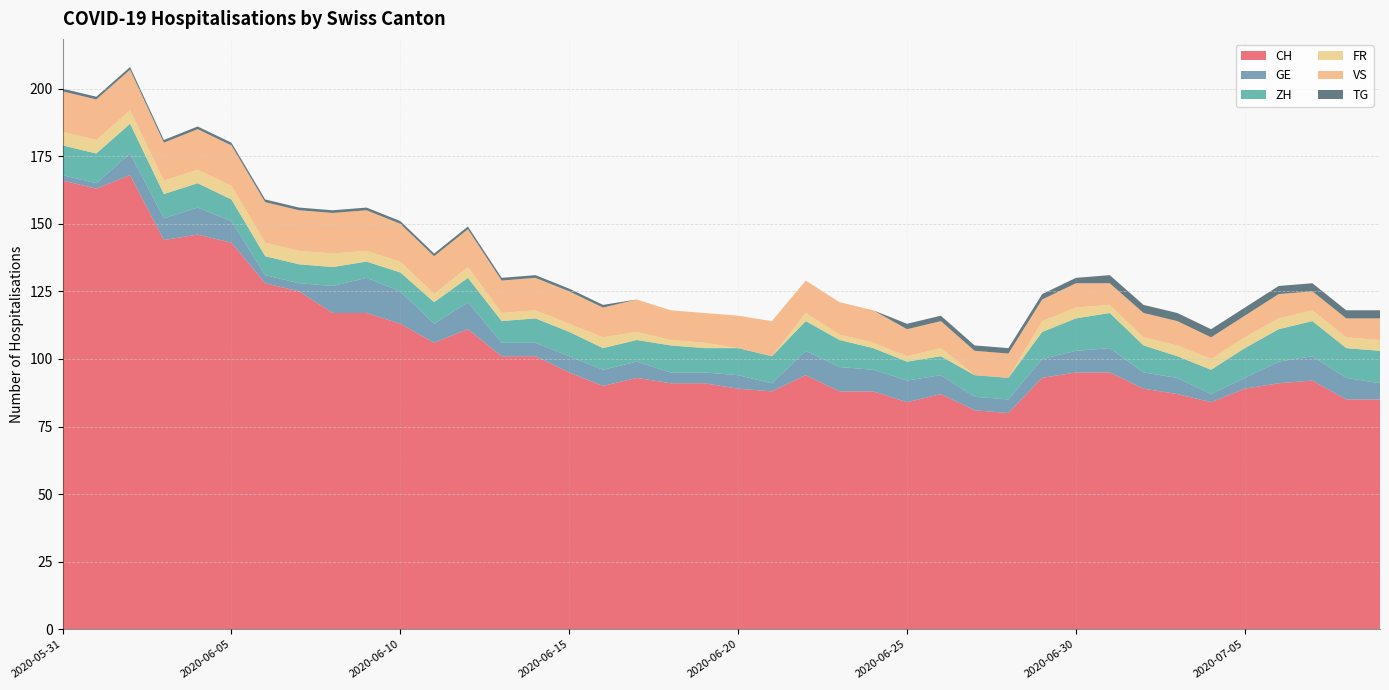

Reading right to left, list all the values displayed in this chart.

CH: 85	85	92	91	89	84	87	89	95	95	93	80	81	87	84	88	88	94	88	89	91	91	93	90	95	101	101	111	106	113	117	117	125	128	143	146	144	168	163	166
GE: 6	8	9	8	4	3	6	6	9	8	7	5	5	7	8	8	9	9	3	5	4	4	6	6	6	5	5	10	7	12	13	10	3	3	8	10	8	8	2	2
ZH: 12	11	13	12	11	9	8	10	13	12	10	8	8	7	7	8	10	11	10	10	9	10	8	8	9	9	8	9	8	7	6	7	7	7	8	9	9	11	11	11
FR: 4	4	4	4	4	4	4	3	3	4	4	0	0	3	2	2	2	3	0	0	2	2	3	4	3	3	3	4	3	4	4	5	5	5	5	5	5	5	5	5
VS: 8	7	7	9	8	8	9	9	8	9	8	9	9	10	10	12	12	12	13	12	11	11	12	11	12	12	12	14	14	14	15	15	15	15	15	15	14	15	15	15
TG: 3	3	3	3	3	3	3	3	3	2	2	2	2	2	2	0	0	0	0	0	0	0	0	1	1	1	1	1	1	1	1	1	1	1	1	1	1	1	1	1